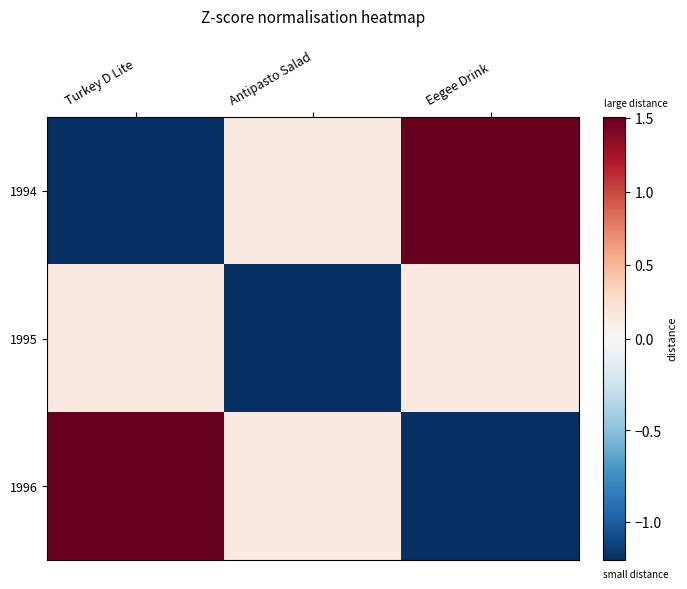

What is the difference between the highest and lowest values at Eegee Drink?

2.7